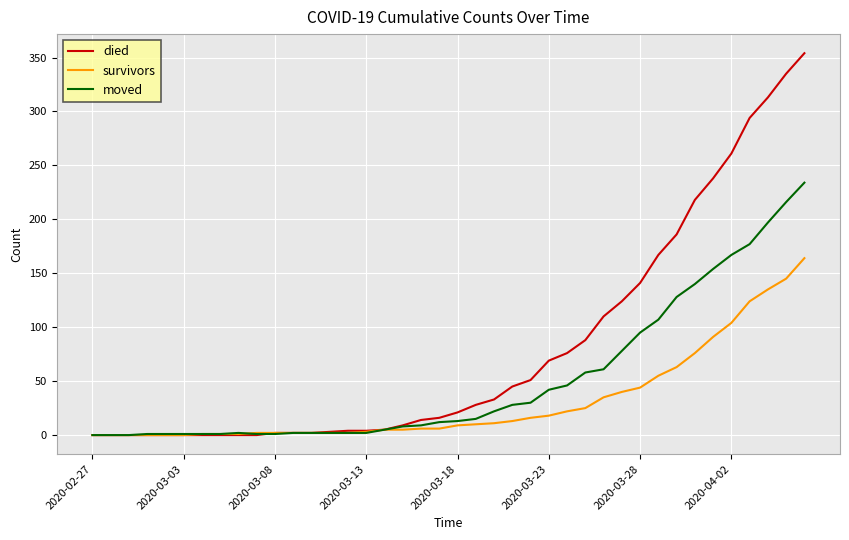

Is this an area chart (filled region under the line)?

No